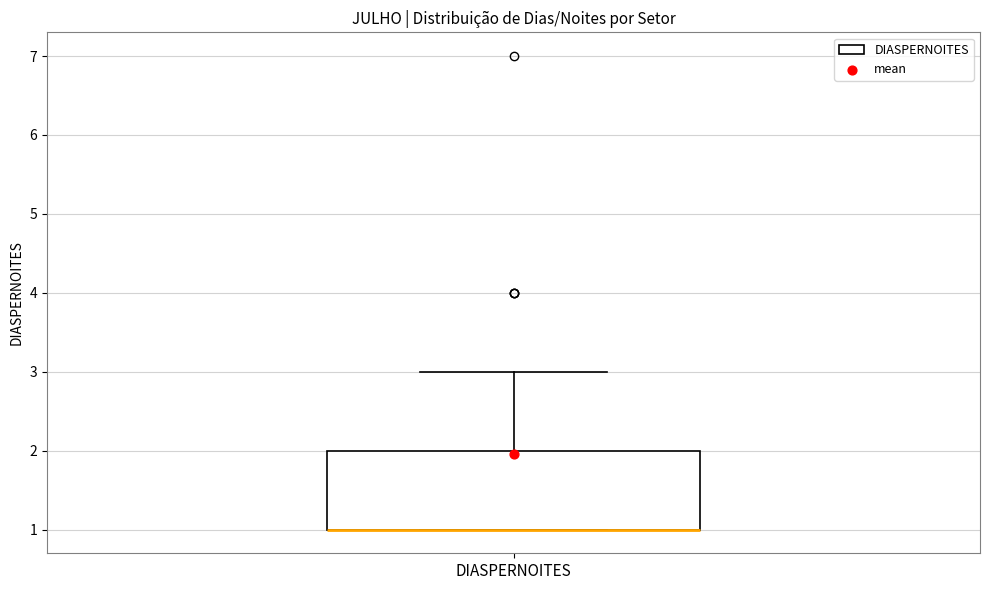

Transcribe this box plot: give where the median line is, the range the box spans, and where the two whiskers end, as read against the y-axis. The values are not printed on the chart, so give them approximately, as read against the axis.

median 1 (drawn on the box's lower edge), box 1 to 2, whiskers 1 to 3